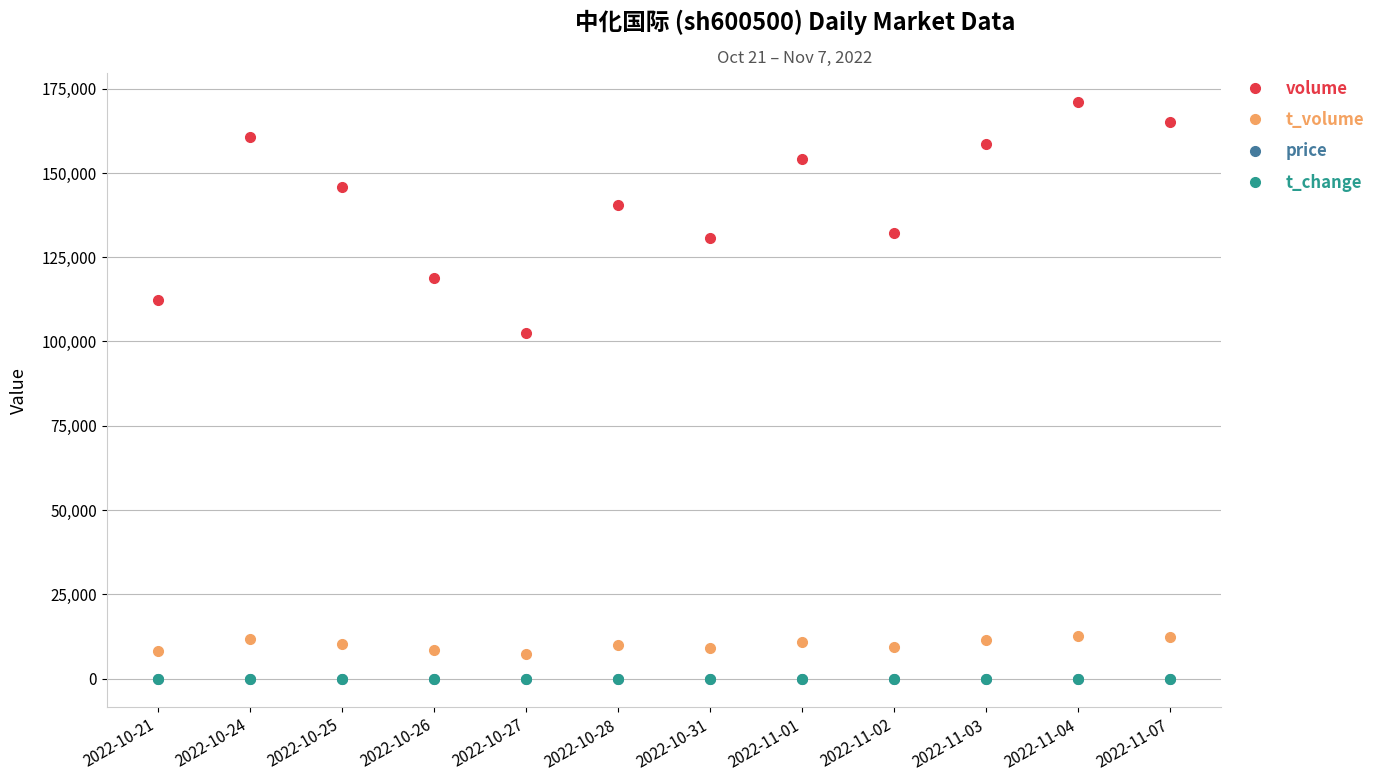

Which series has the largest total across all categories?

volume